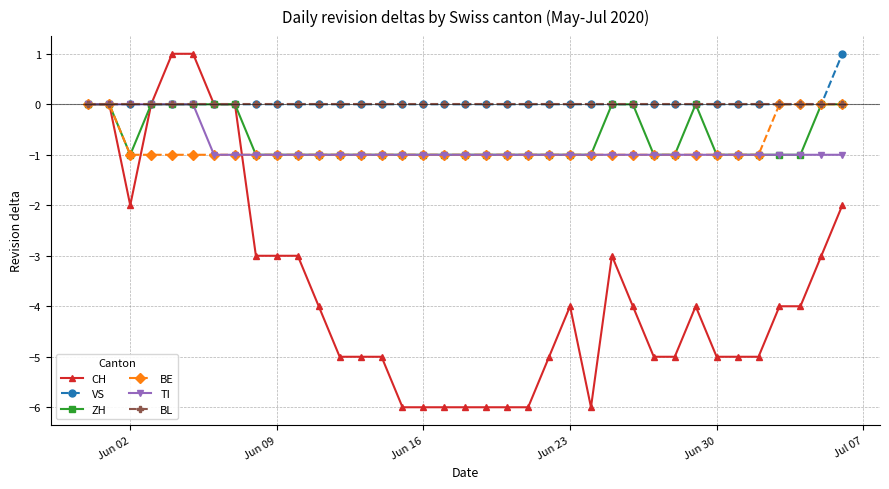

Which series has the widest spread of values?

CH